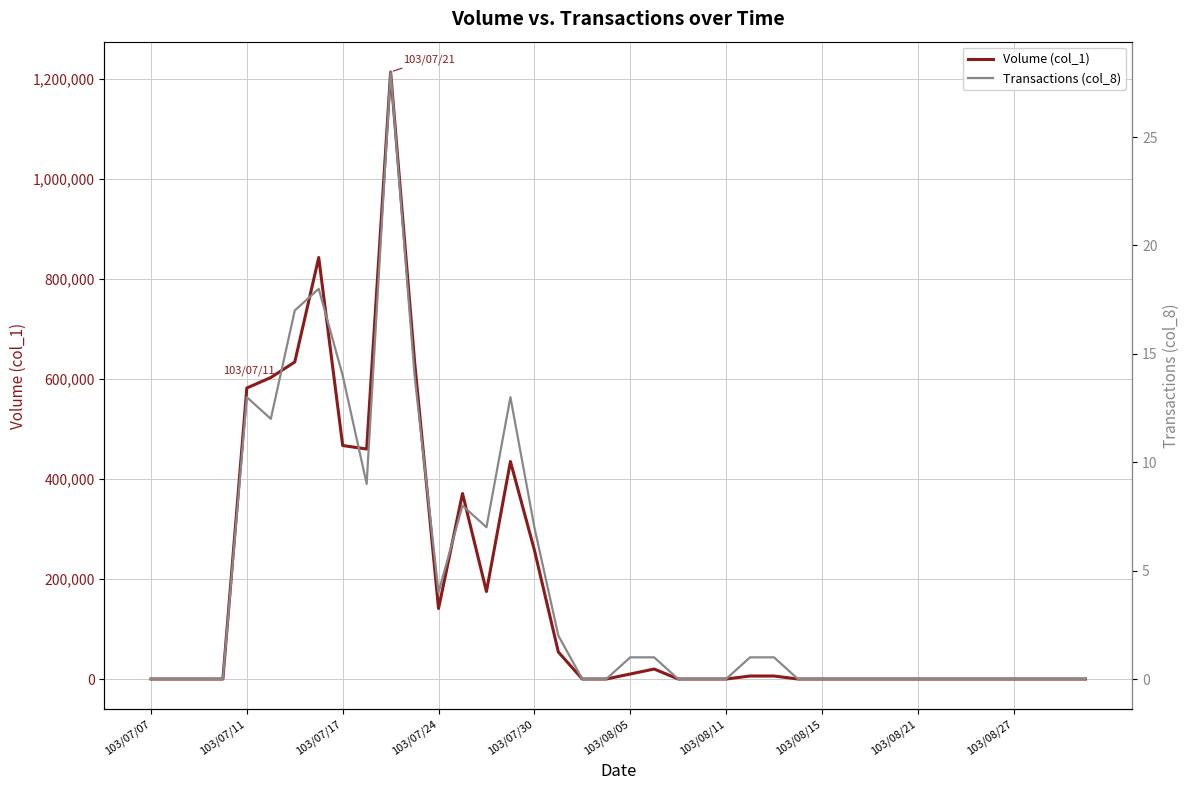

Read the Transactions (col_8) value at 15, to the nearest 10.

10